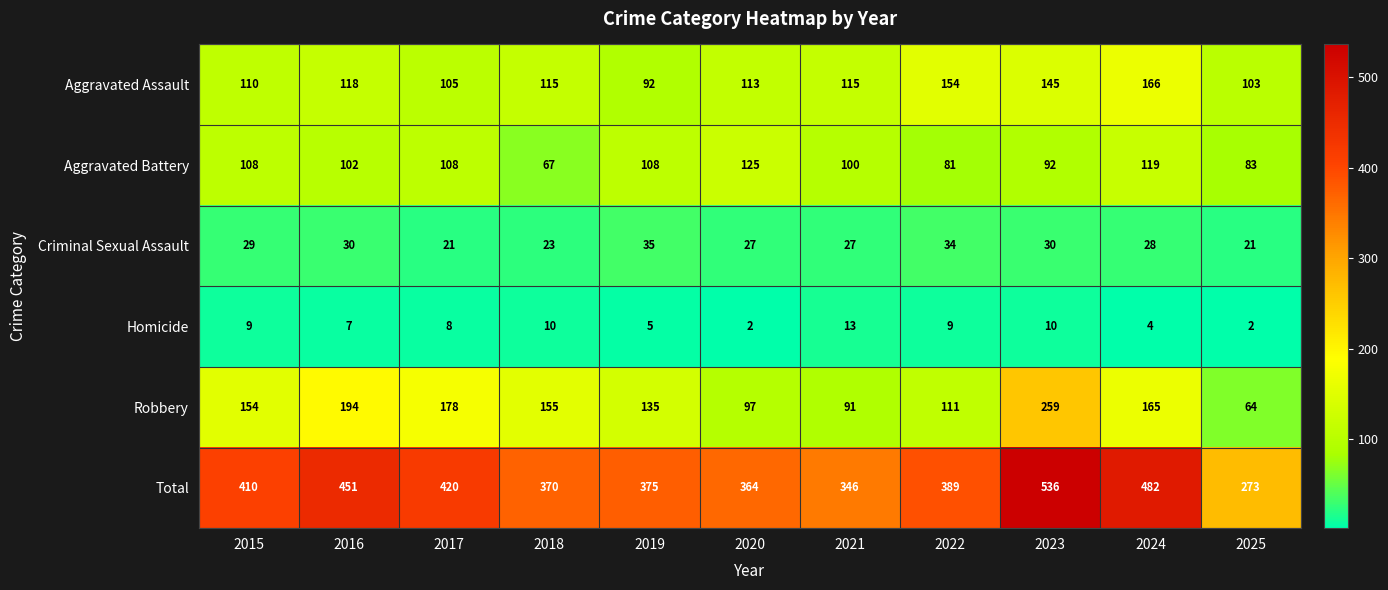

What is the sum of the Robbery values at 2019 and 2021?

226